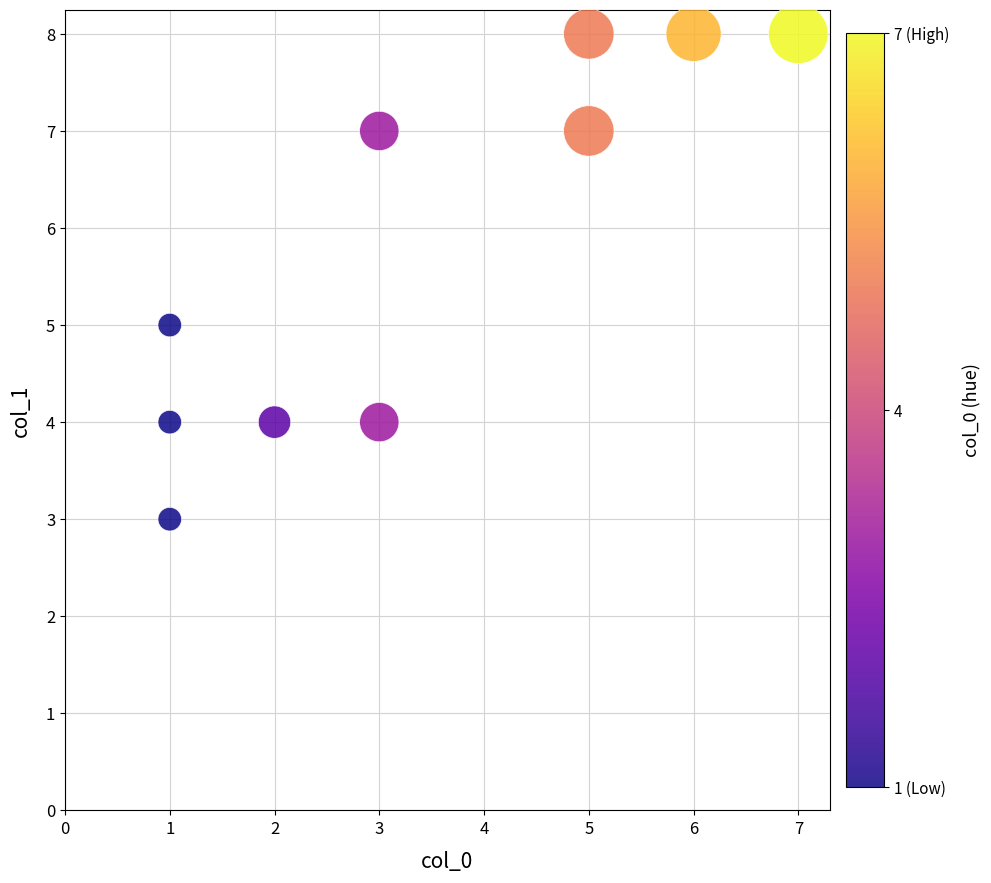

What is the average Y value?

6